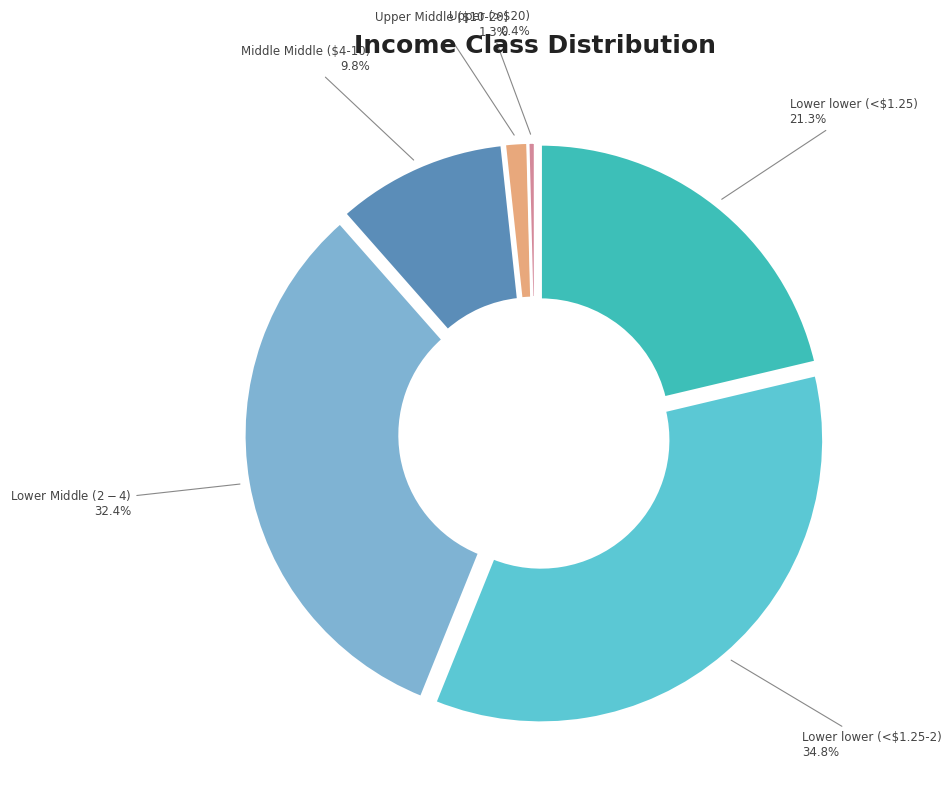

Does Lower Middle ($2-$4) represent more than half of the total?

No